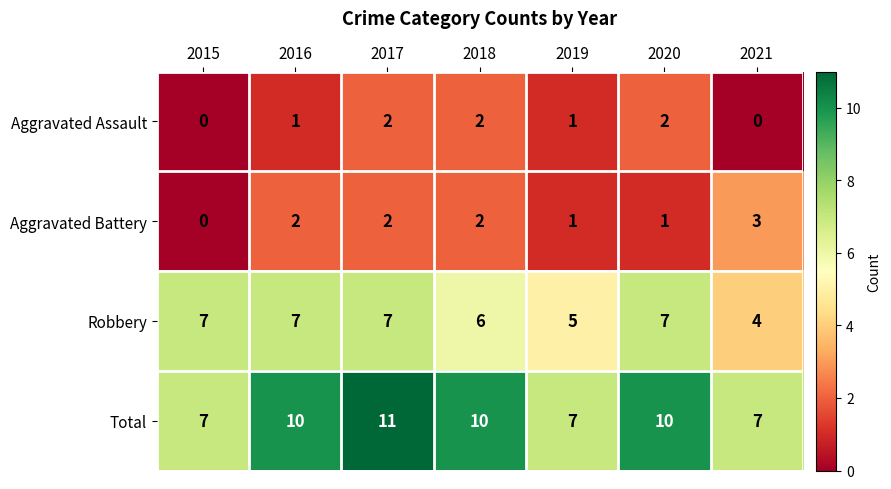

Count the Total values in the range 7 to 10.

6